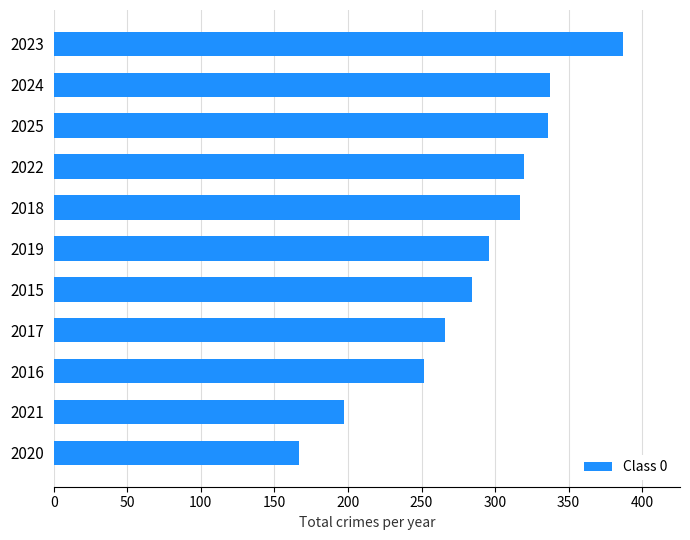

How many bars are there in total?

11